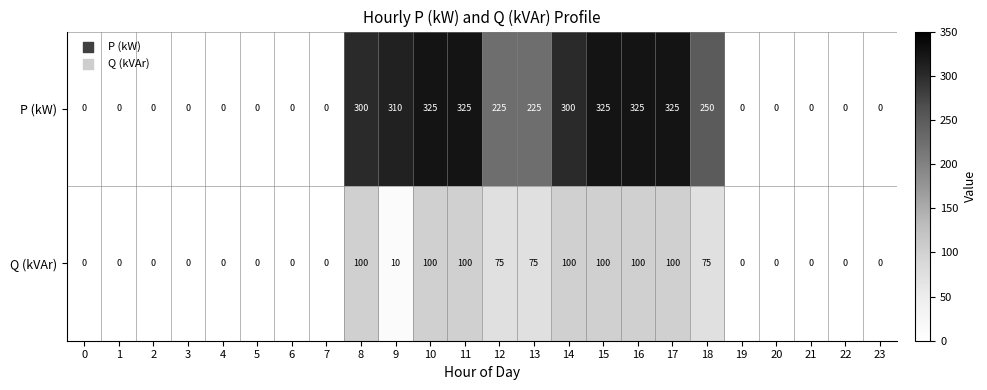

What is the total value across all series at 9?

320